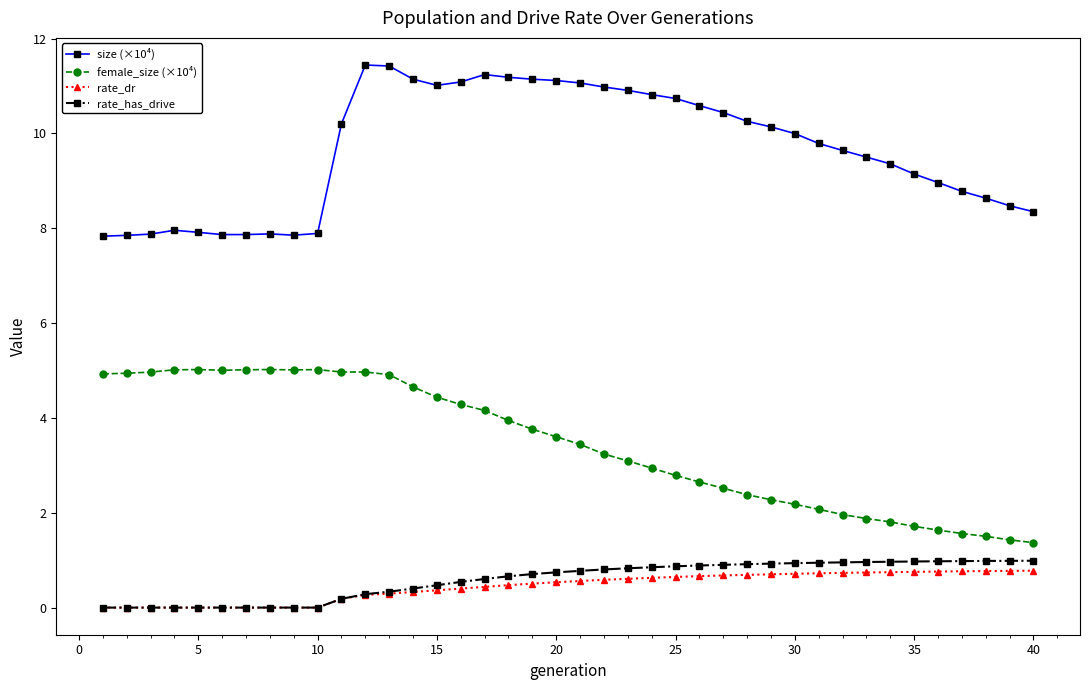

What is the maximum value for rate_has_drive?

1.0